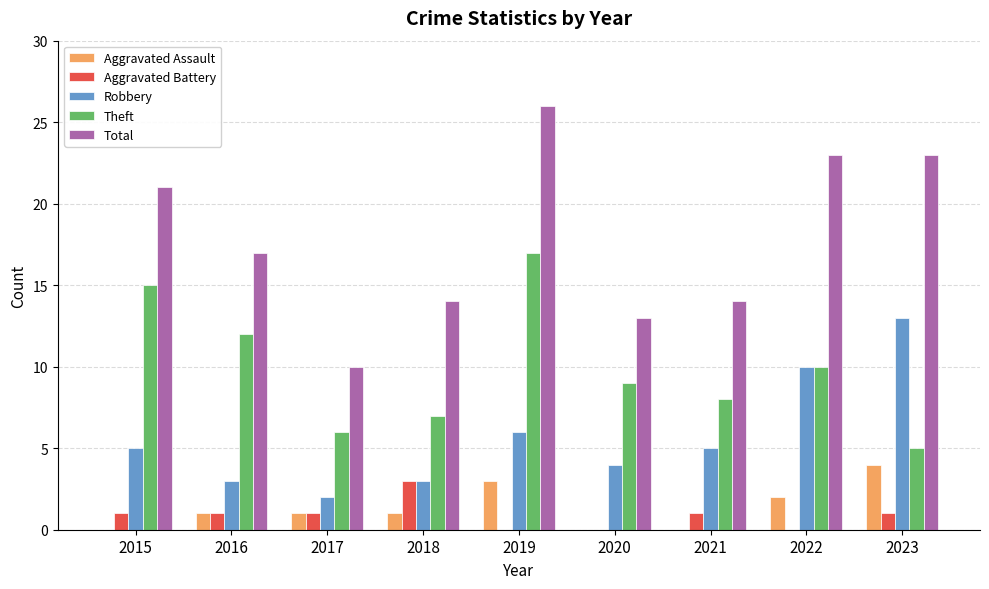

At which category is the sum across all series the highest?

2019